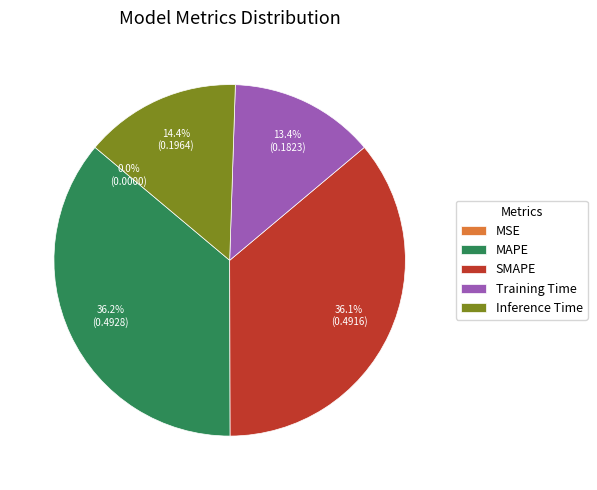

To the nearest percent, what portion does Inference Time represent?

14%